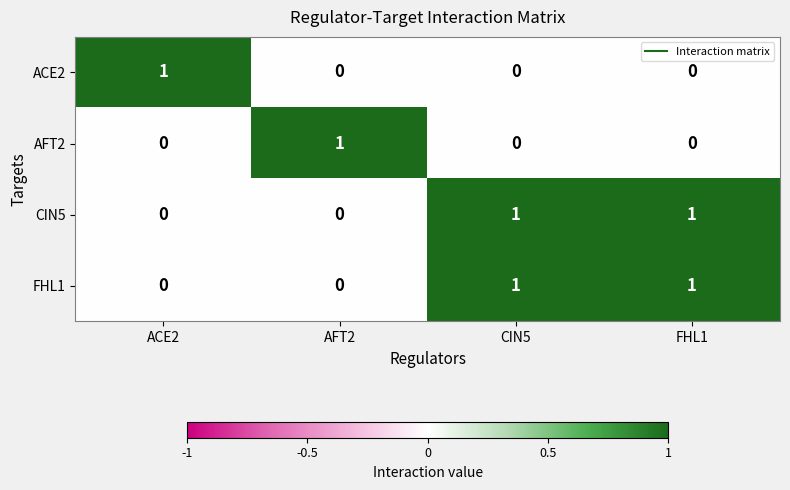

The value of ACE2 at CIN5 is 0. True or false?

True